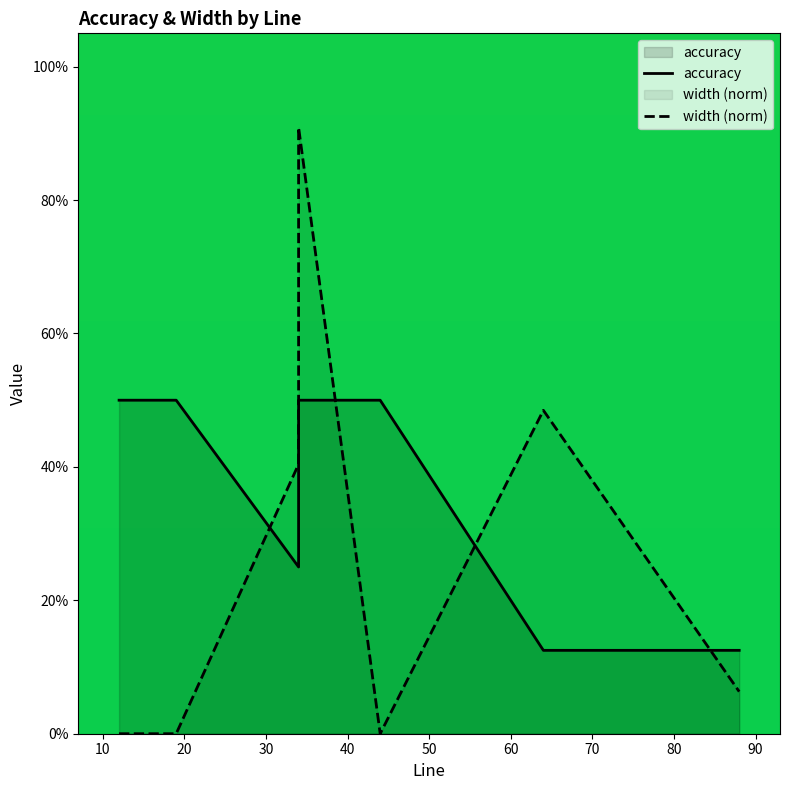

What is the maximum value shown in the chart?

0.9